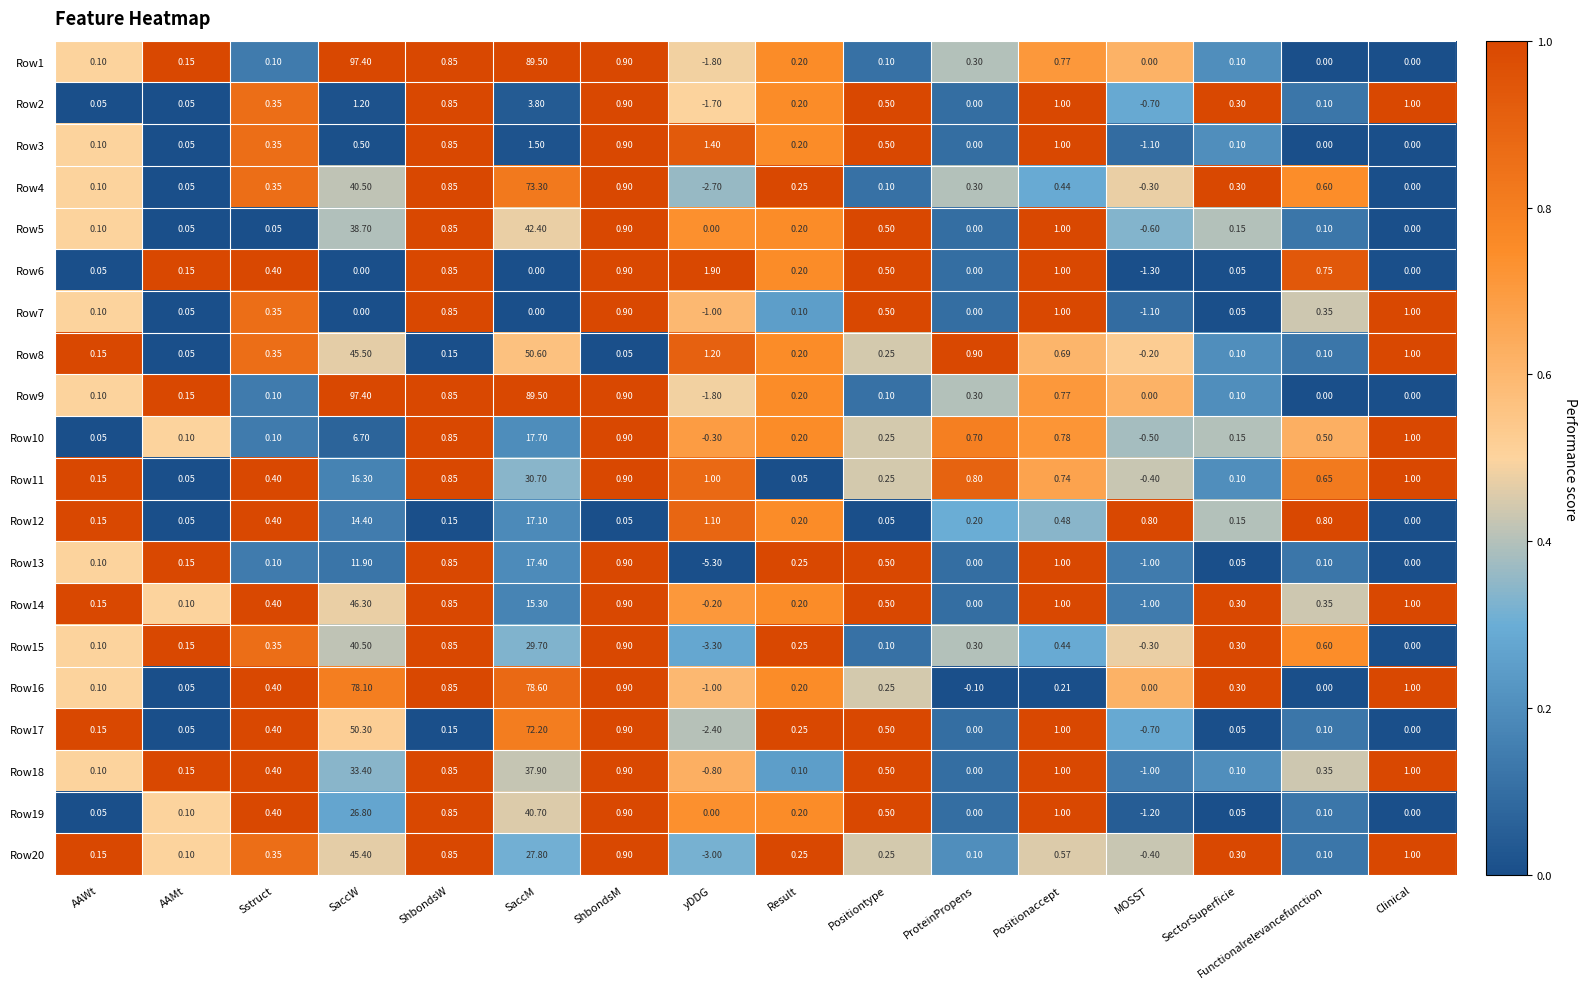

At which category is the sum across all series the highest?

SaccM